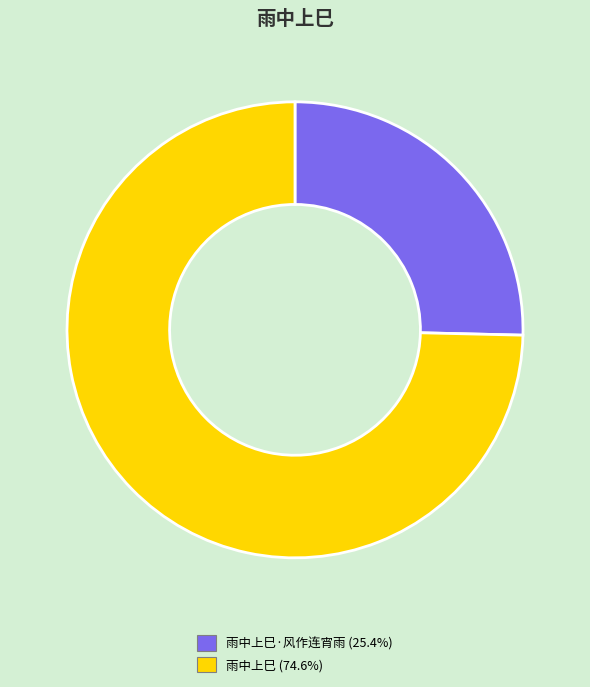

Is there a majority slice in this chart?

Yes